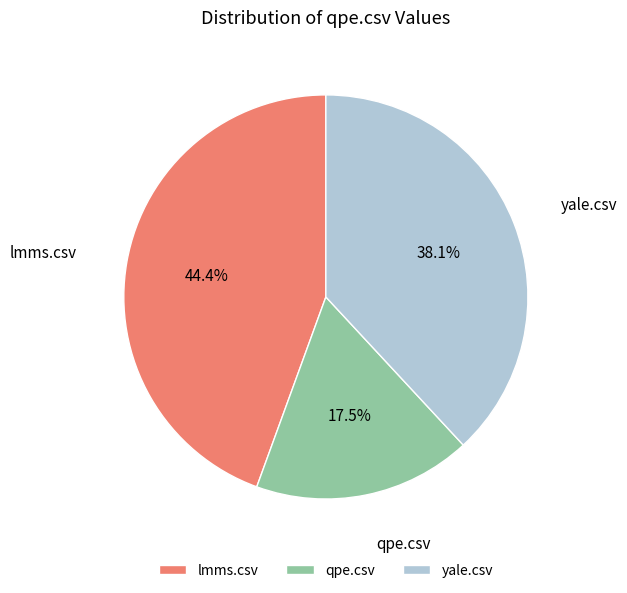

How much of the chart is everything except yale.csv?

61.9%